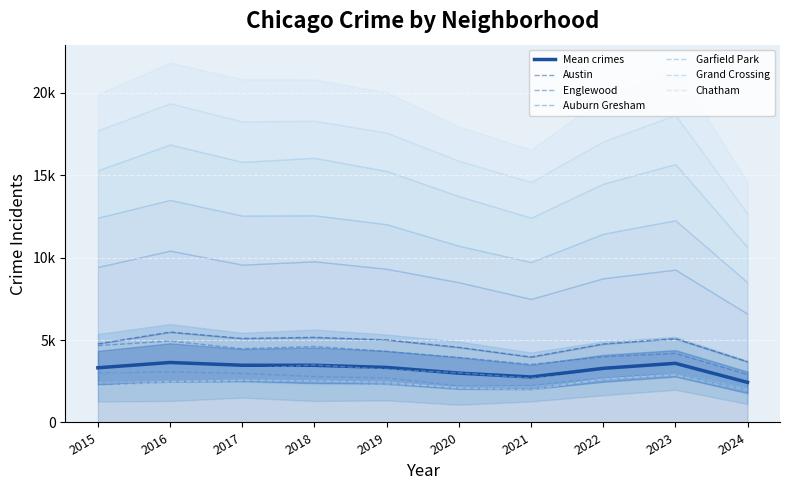

What is the sum of all Auburn Gresham values?

26559